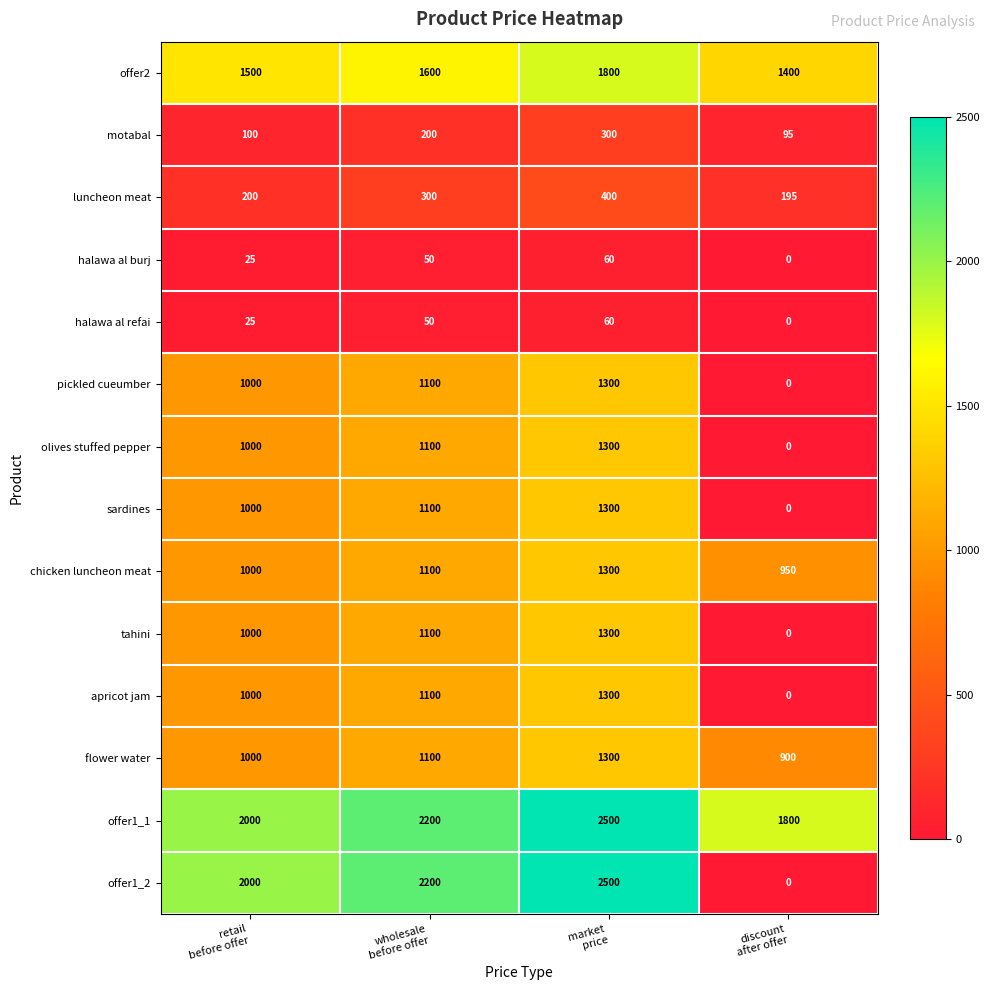

What is the difference between the maximum and minimum values in the motabal series?

205